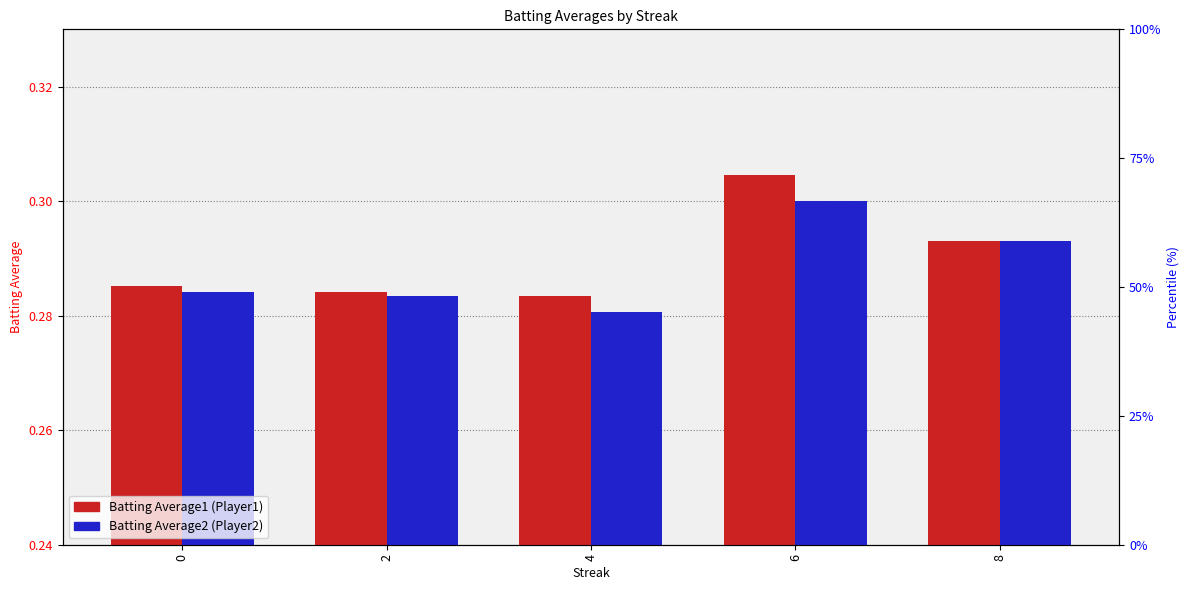

What are all the series names shown in the legend?

Batting Average1, Batting Average2